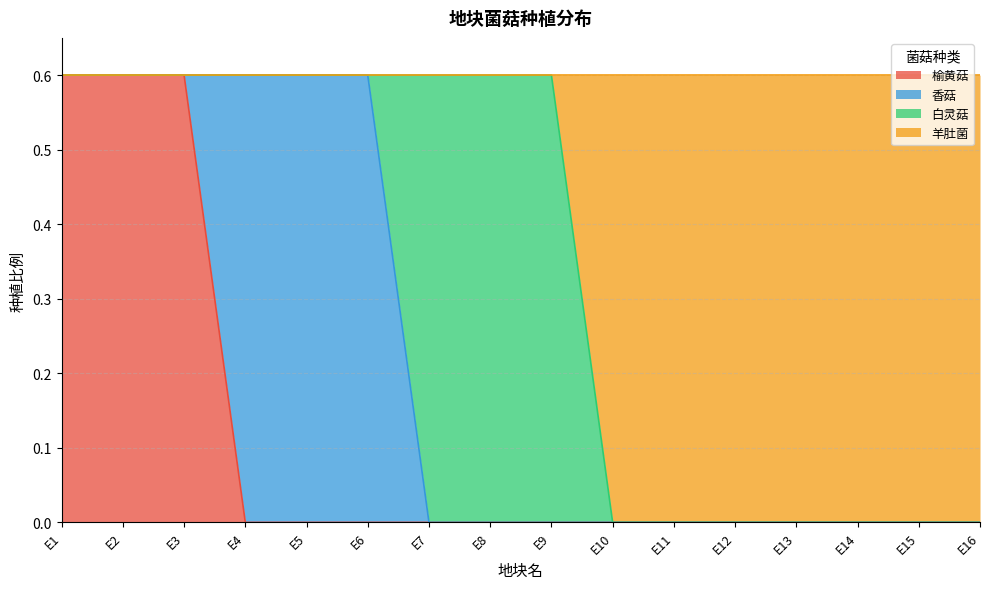

True or false: 榆黄菇 and 羊肚菌 intersect in this chart.

False